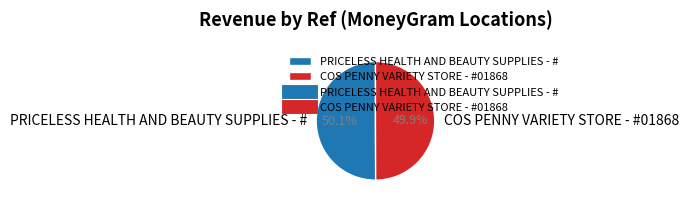

To the nearest percent, what percentage of the pie is PRICELESS HEALTH AND BEAUTY SUPPLIES - #?

50%